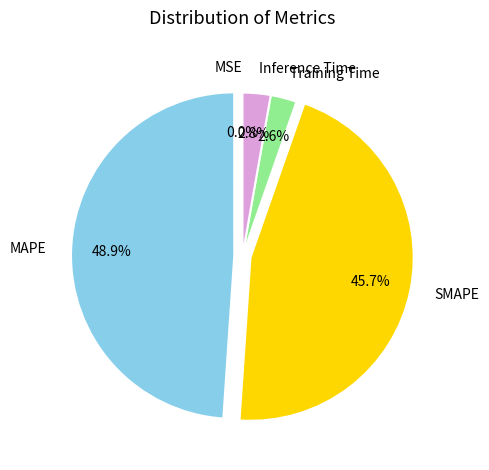

To the nearest percent, what is the difference between the largest and smallest slice percentages?

49%